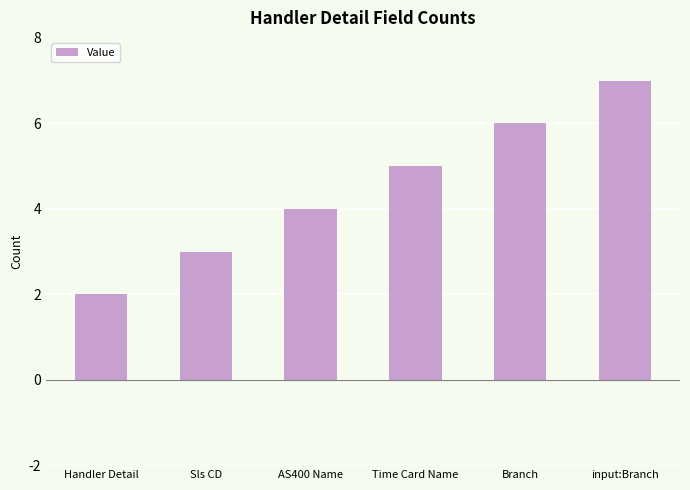

Count the values in the range 3 to 6.

4